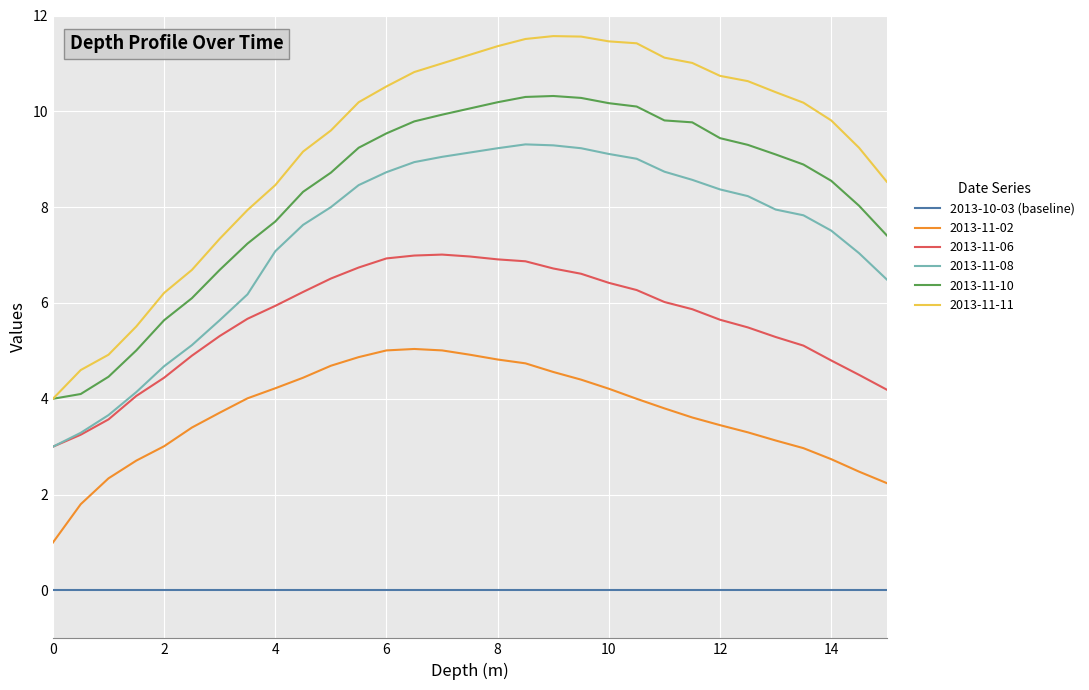

Rank the series by their maximum value, from lowest to highest.

2013-10-03 (baseline), 2013-11-02, 2013-11-06, 2013-11-08, 2013-11-10, 2013-11-11